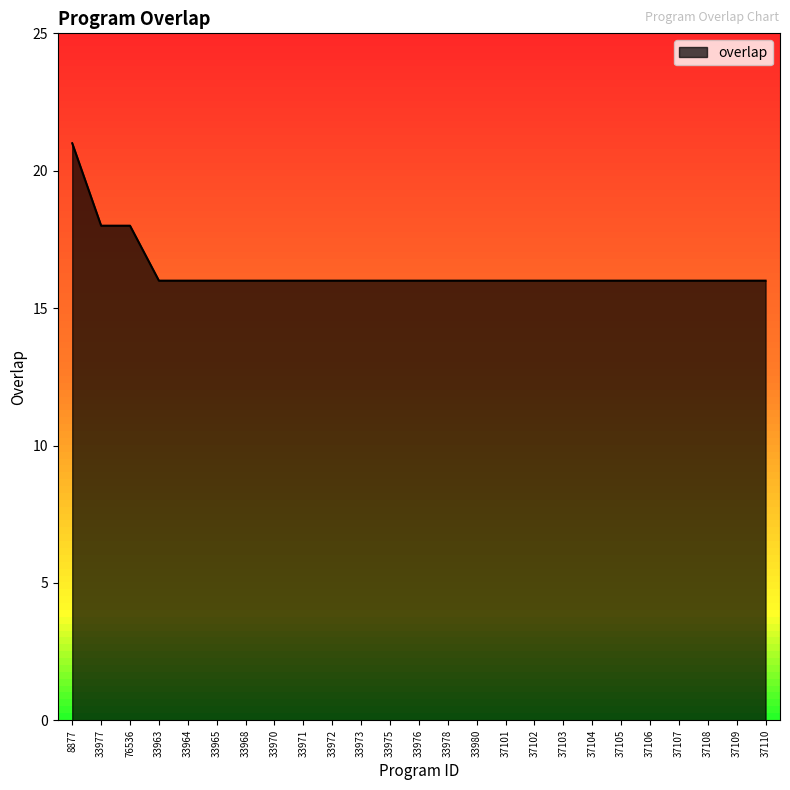

Does the chart have visible grid lines?

No